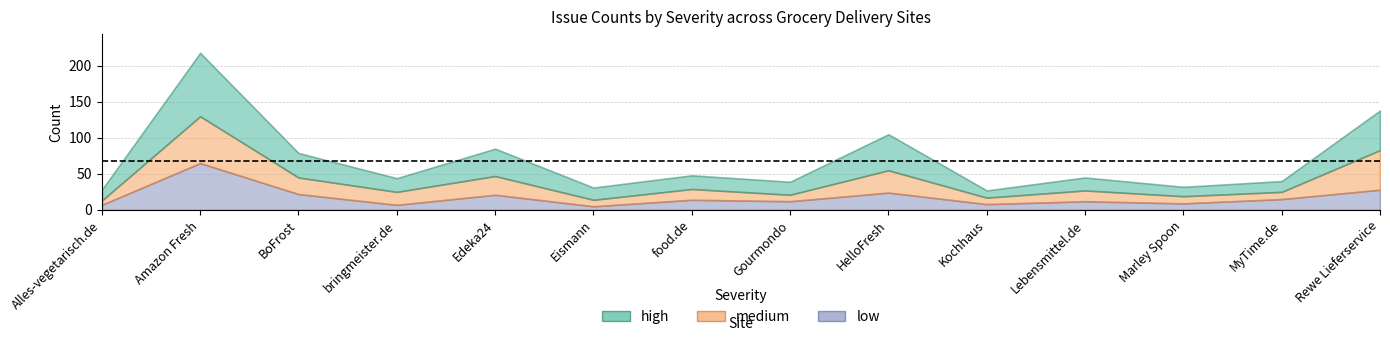

Reading left to right, what are all the values shown in this chart?

high: Alles-vegetarisch.de=15	Amazon Fresh=88	BoFrost=34	bringmeister.de=19	Edeka24=38	Eismann=17	food.de=19	Gourmondo=18	HelloFresh=50	Kochhaus=10	Lebensmittel.de=18	Marley Spoon=13	MyTime.de=15	Rewe Lieferservice=55
medium: Alles-vegetarisch.de=6	Amazon Fresh=65	BoFrost=23	bringmeister.de=18	Edeka24=26	Eismann=9	food.de=15	Gourmondo=9	HelloFresh=31	Kochhaus=9	Lebensmittel.de=15	Marley Spoon=10	MyTime.de=10	Rewe Lieferservice=55
low: Alles-vegetarisch.de=7	Amazon Fresh=65	BoFrost=22	bringmeister.de=7	Edeka24=21	Eismann=5	food.de=14	Gourmondo=12	HelloFresh=24	Kochhaus=8	Lebensmittel.de=12	Marley Spoon=9	MyTime.de=15	Rewe Lieferservice=28